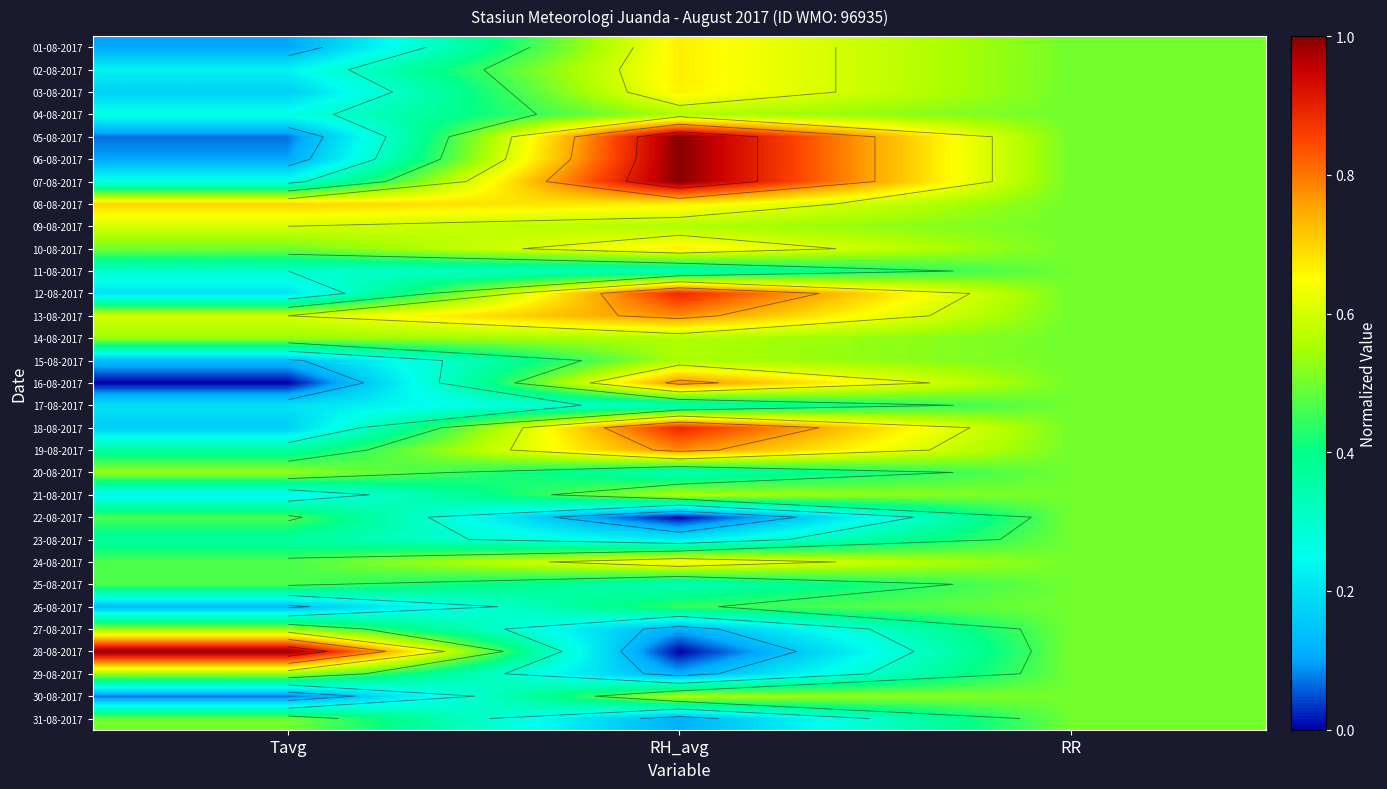

How many distinct data groups are displayed?

31